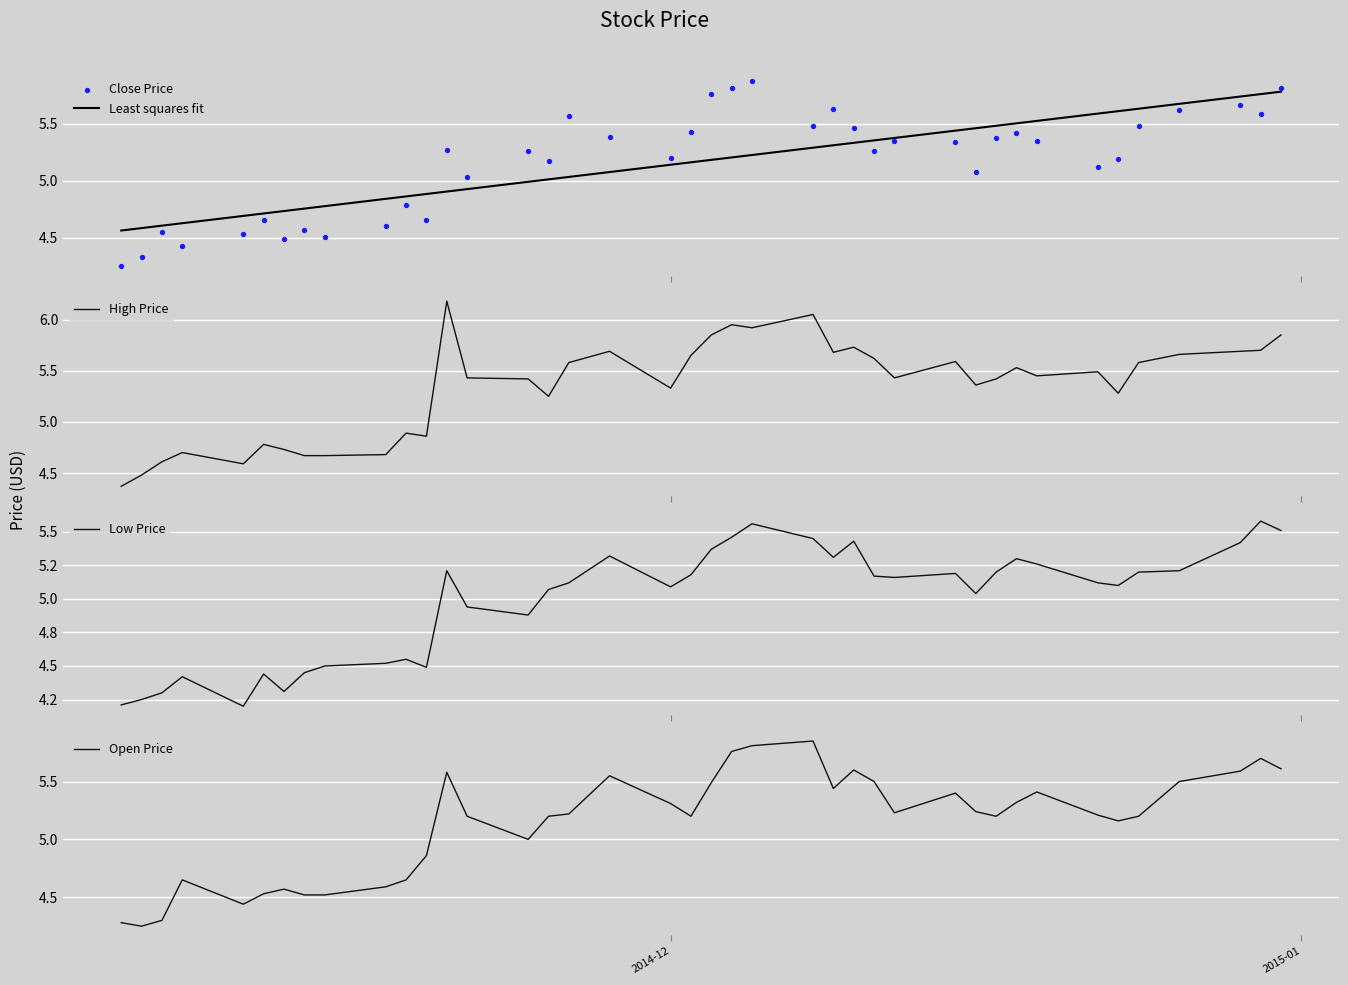

Which series has the widest spread of Y values?

High Price